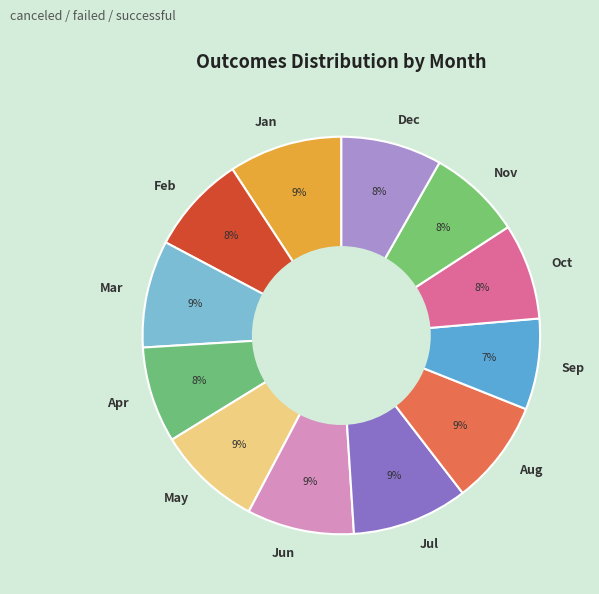

Do Jan and May together represent more than half of the pie?

No